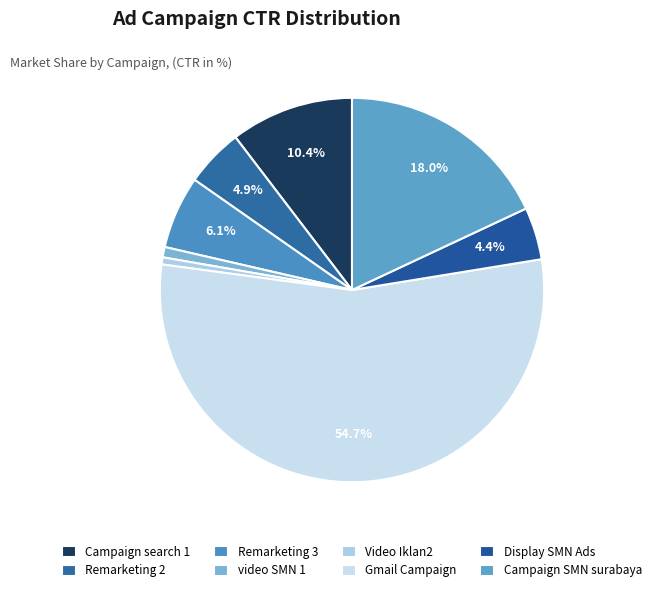

To the nearest percent, what is the combined percentage of Remarketing 2 and Gmail Campaign?

60%